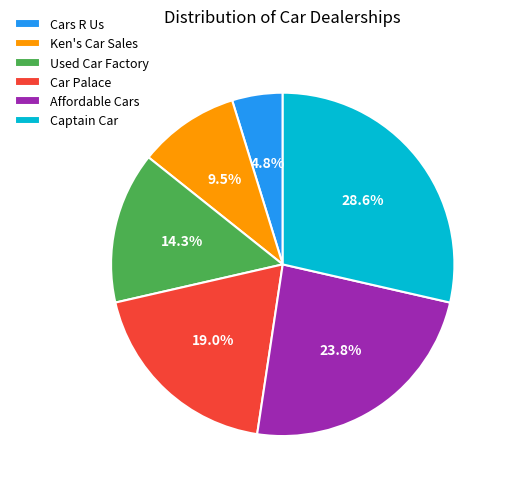

Which slice is the smallest?

Cars R Us